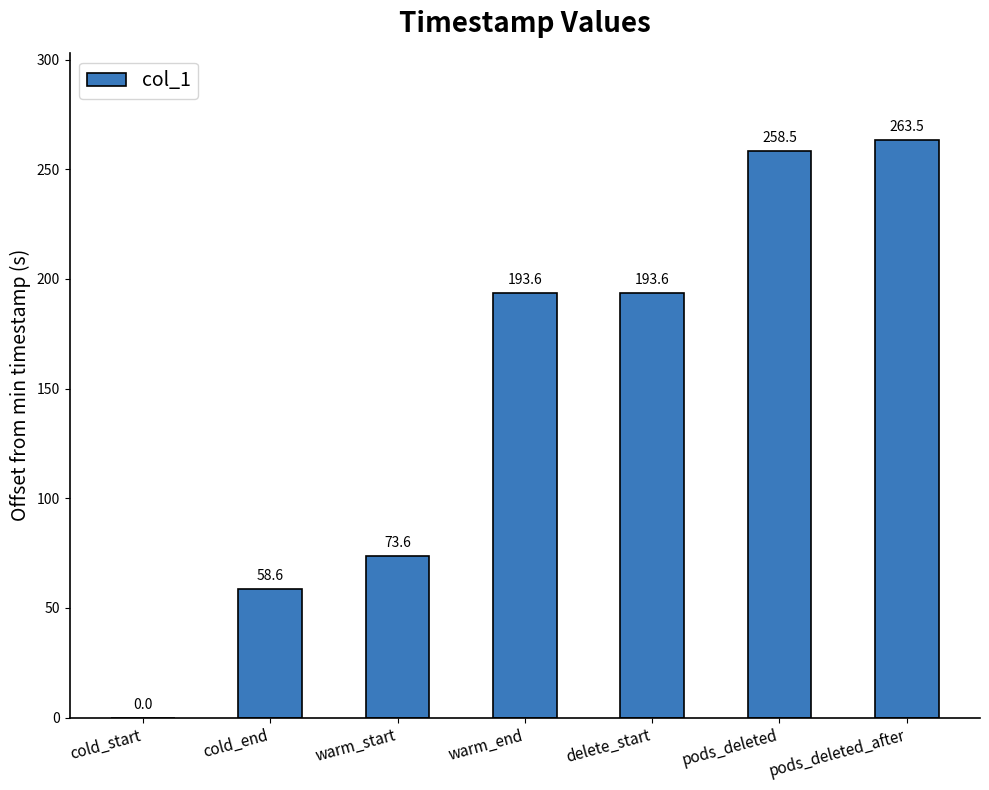

What is the greatest value displayed?

263.5